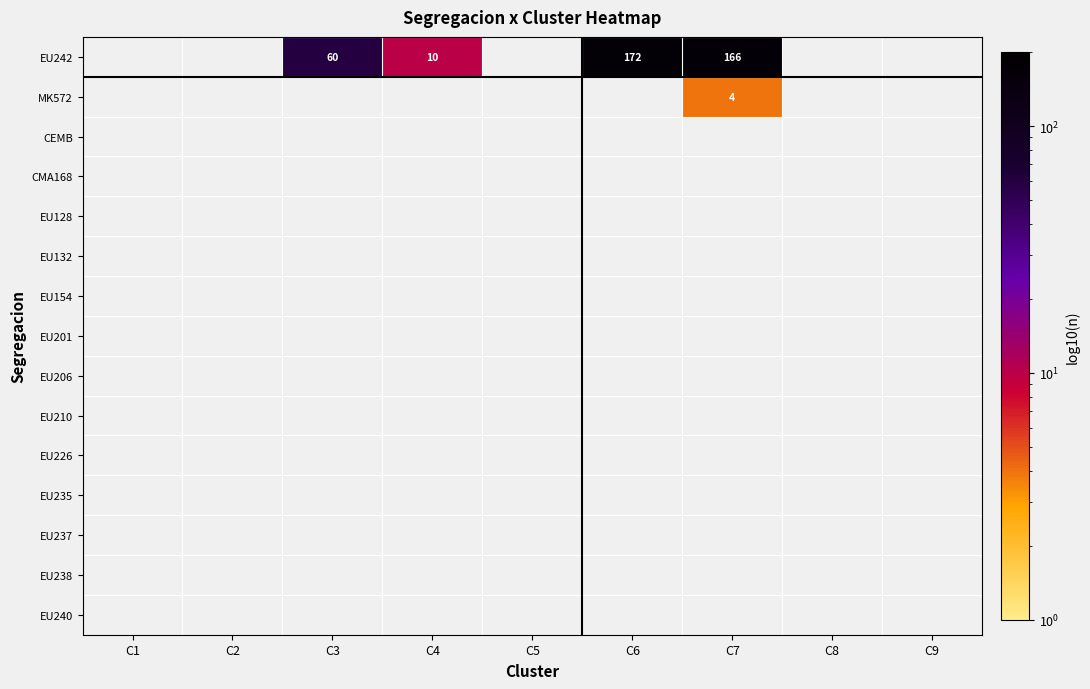

At which label does EU206 reach its minimum?

C1